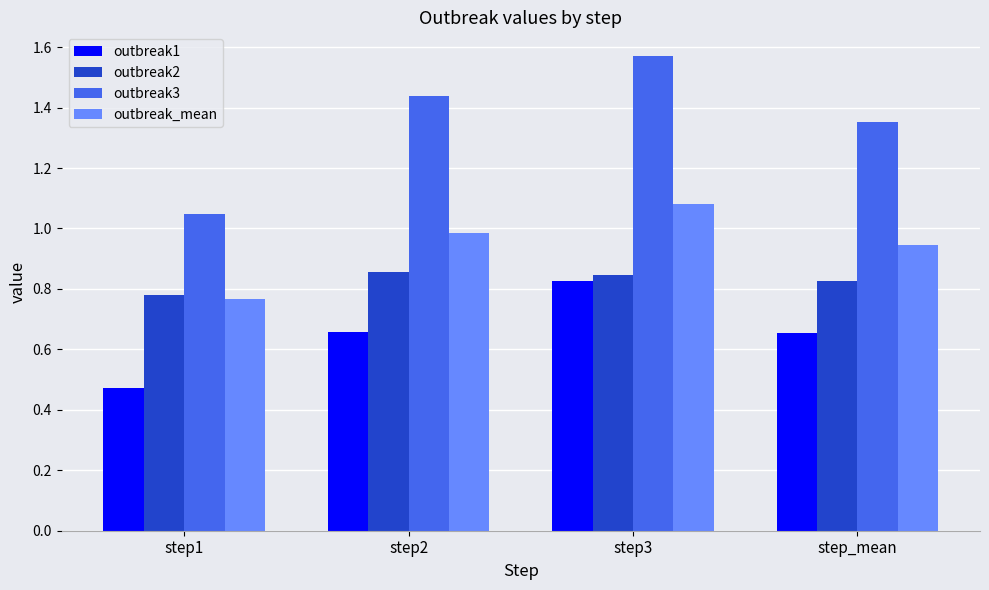

Which category has the highest value across all series?

step3